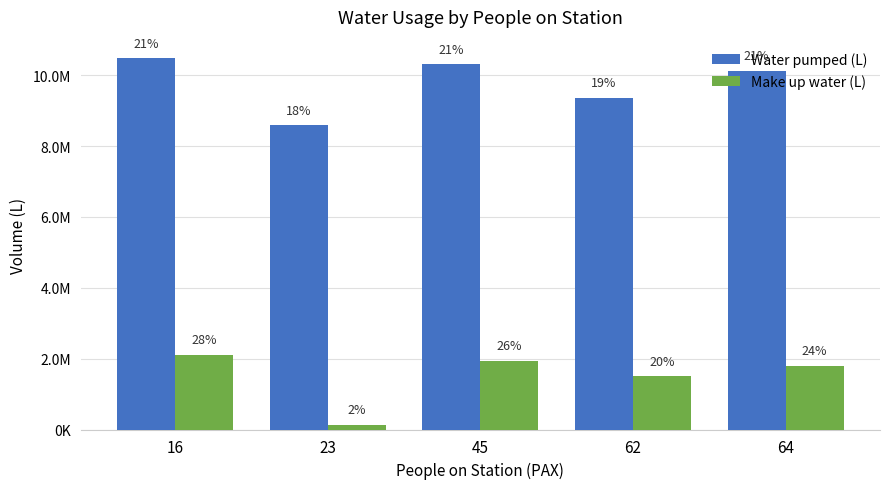

List the series in order of their overall mean, highest first.

Water pumped (L), Make up water (L)